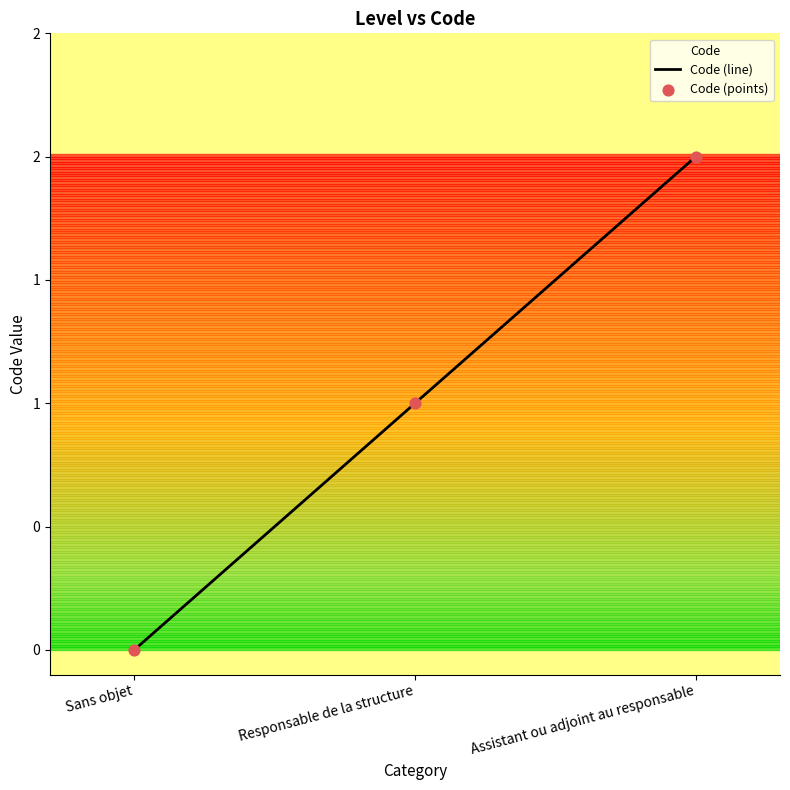

What is the change in value from Sans objet to Assistant ou adjoint au responsable?

+2